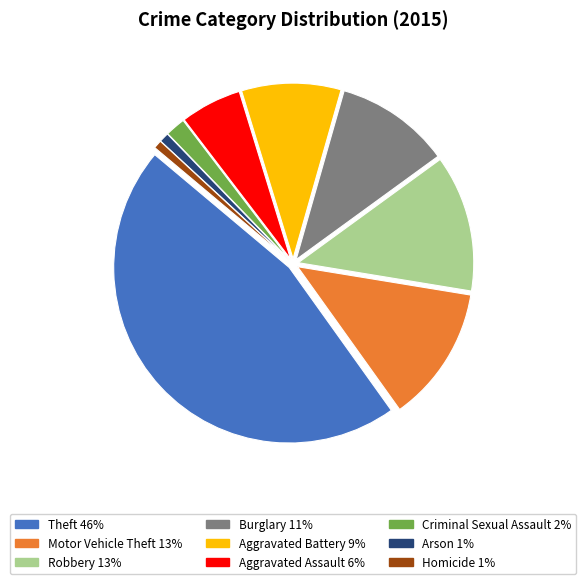

Does any single category account for the majority?

No